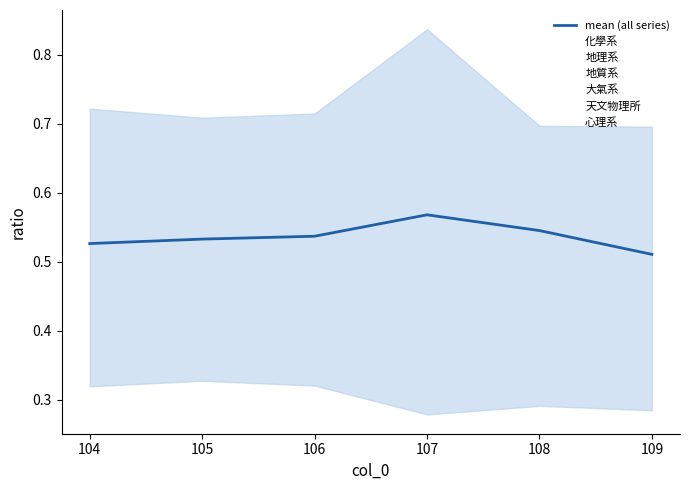

What is the sum of the 大氣系 values at 109 and 105?

0.6